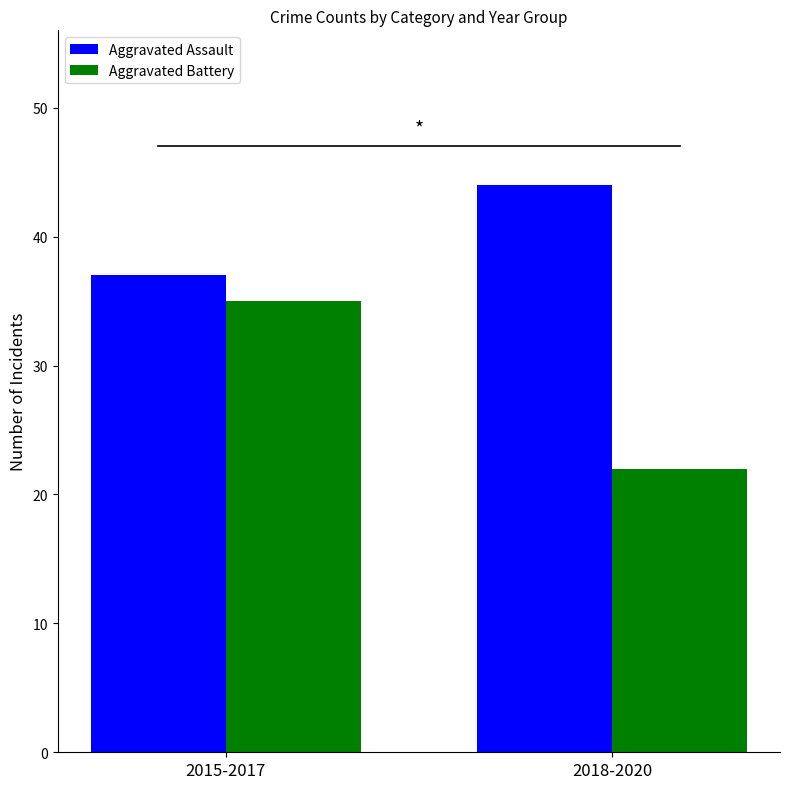

How many groups of bars are there?

2